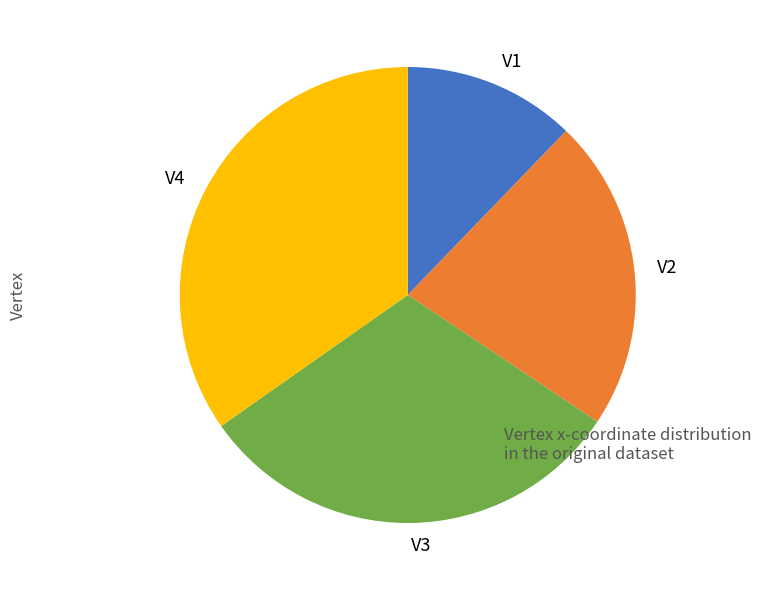

True or false: V4 accounts for 35% of the total.

True